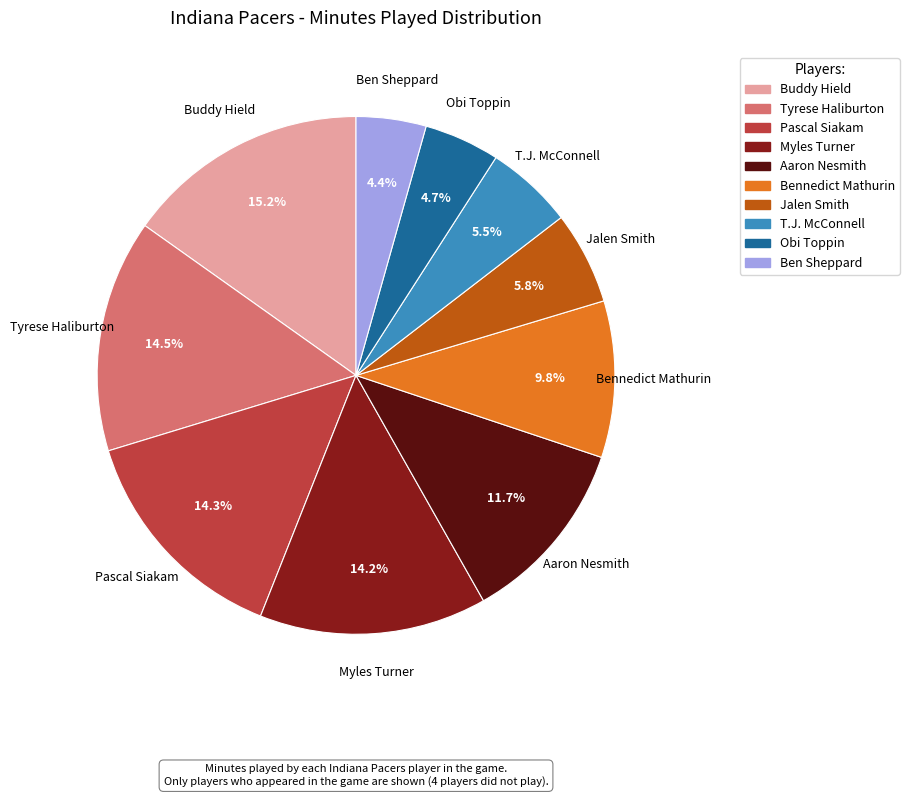

How many slices are in this pie chart?

10